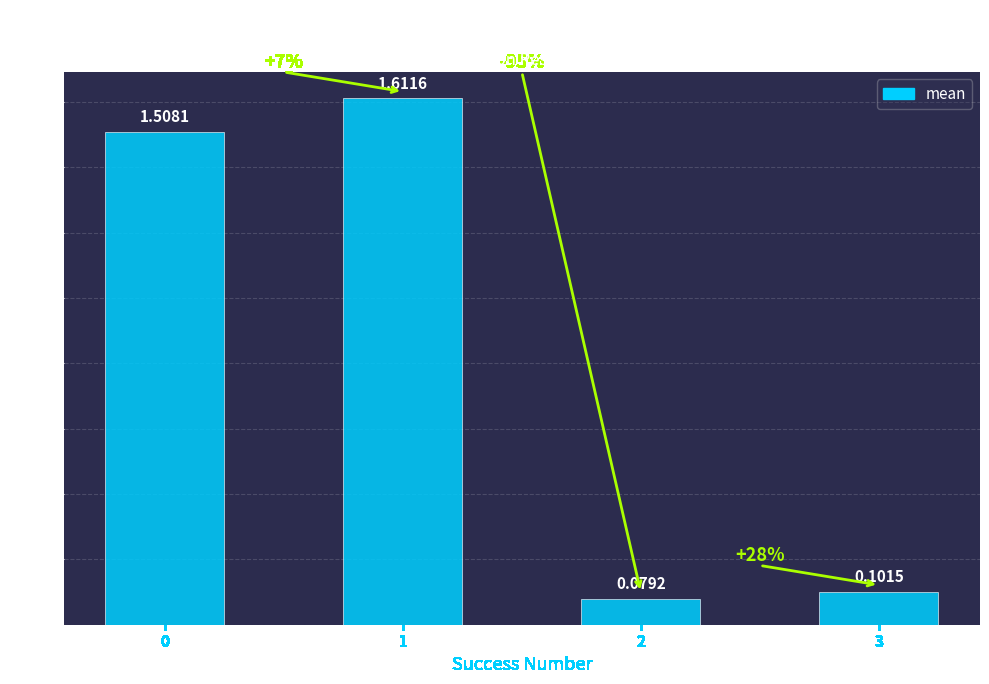

What is the change in value from 0 to 3?

-1.4